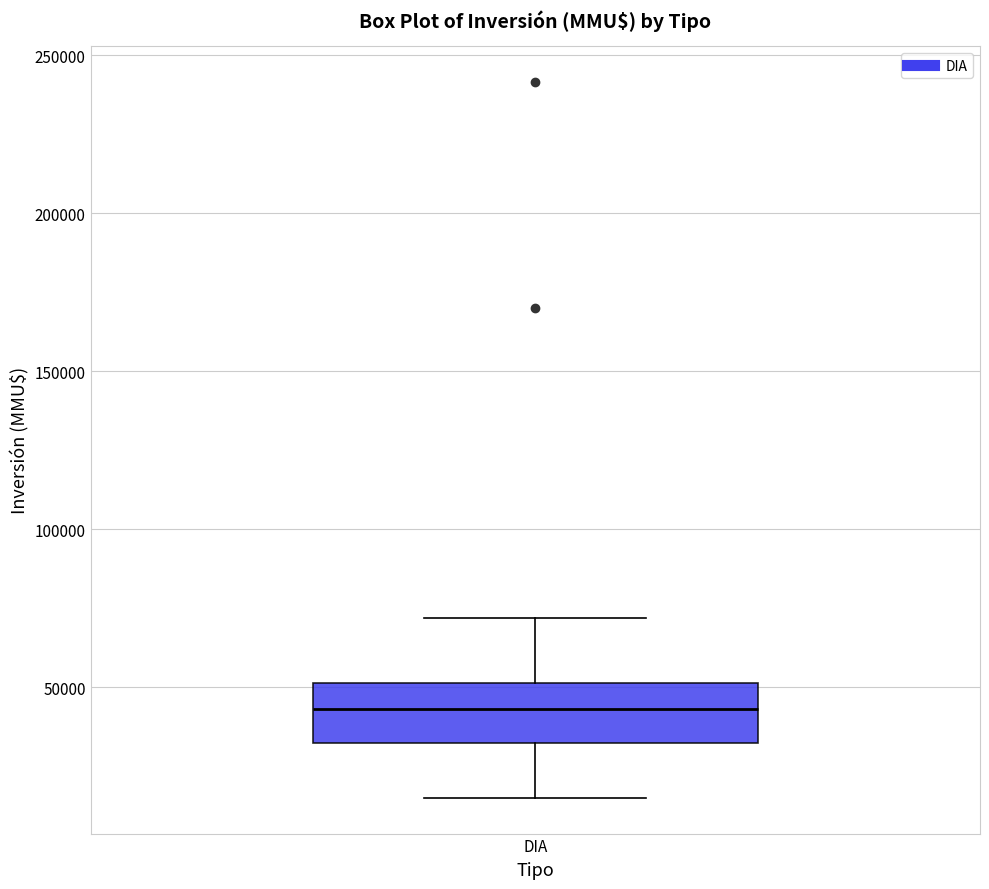

Read this box plot against the y-axis: the position of the median line, the range covered by the box, and the ends of both whiskers. The values are not printed on the chart, so give them approximately, as read against the axis.

median 45000, box 30000 to 50000, whiskers 15000 to 70000